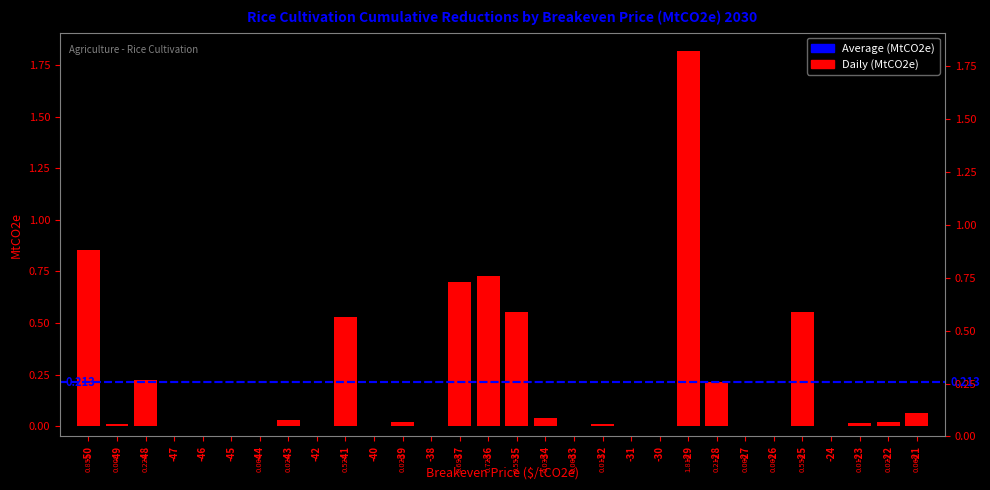

True or false: the data shows 0.0 at -44.

False